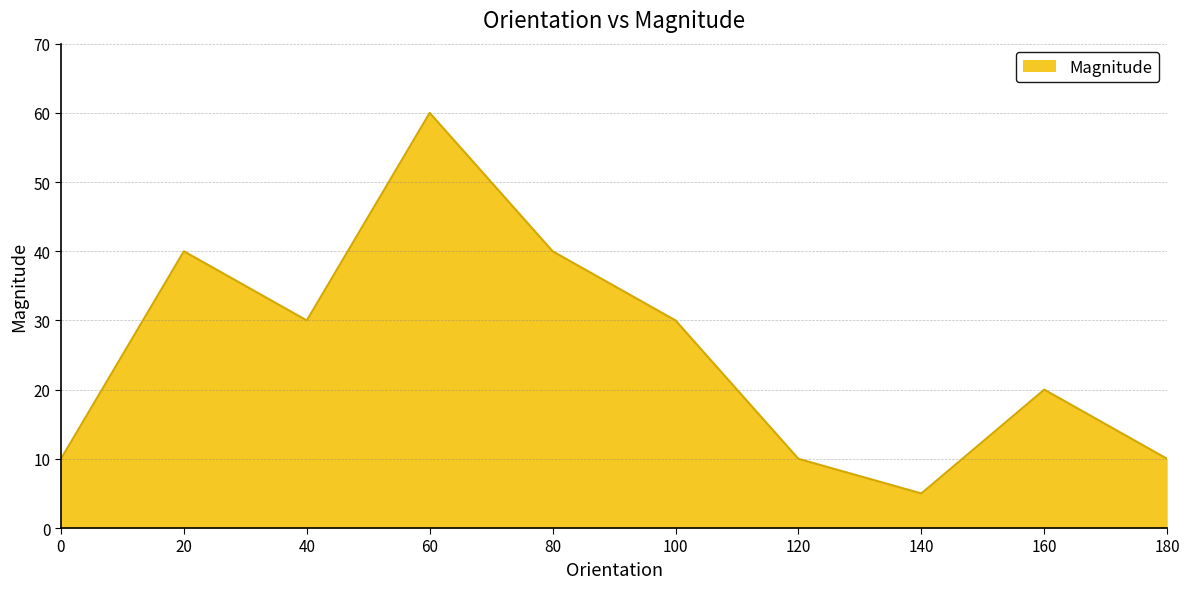

True or false: the data shows 20 at 160.

True